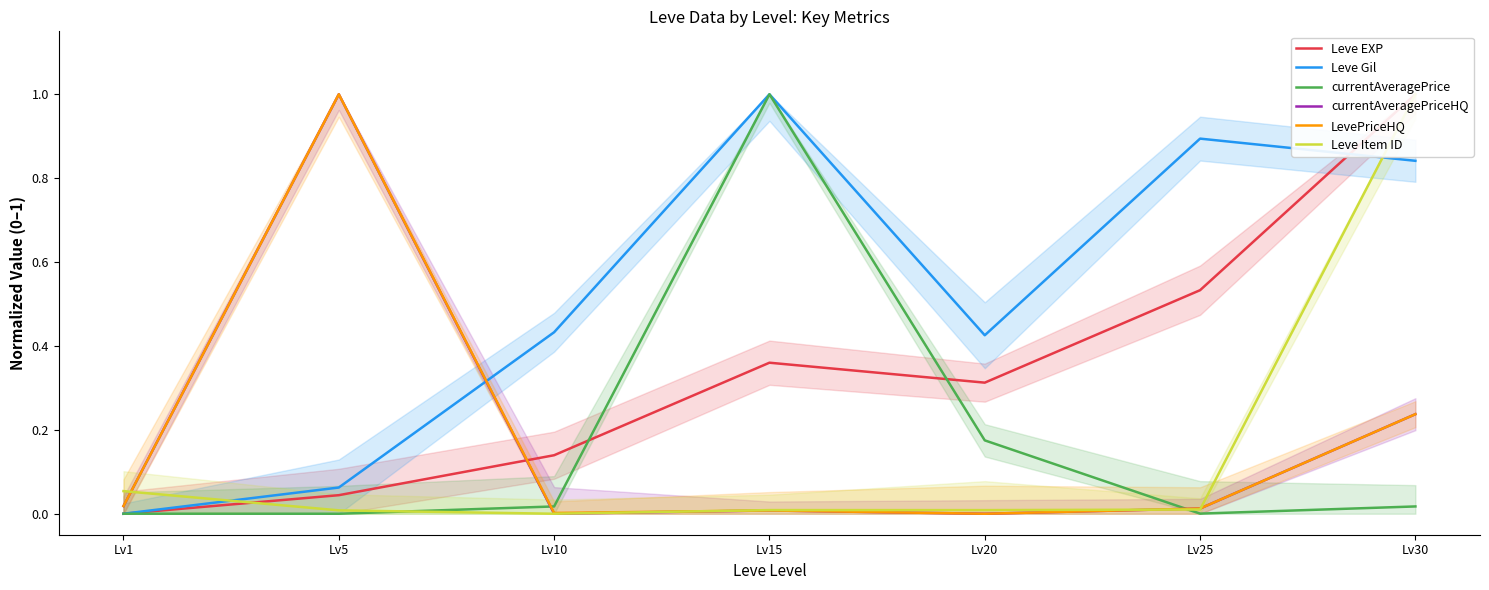

How many lines are shown in the chart?

6